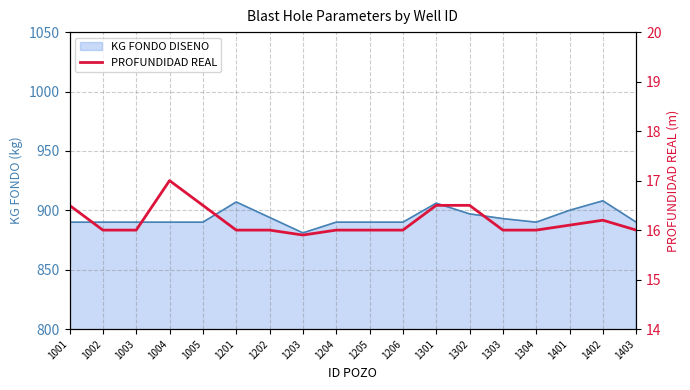

List the labels in order of value, largest first.

1004, 1001, 1005, 1301, 1302, 1402, 1401, 1002, 1003, 1201, 1202, 1204, 1205, 1206, 1303, 1304, 1403, 1203